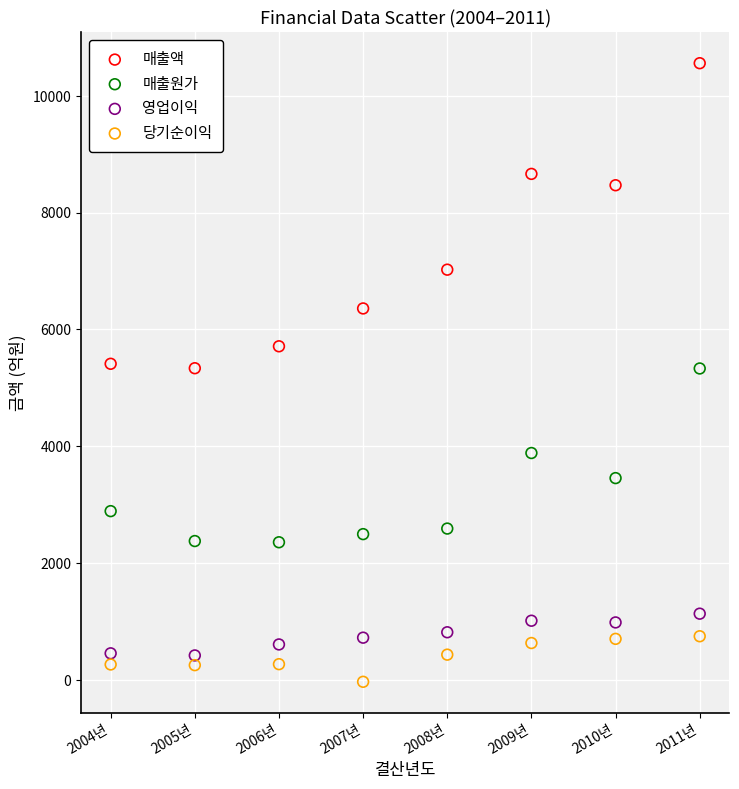

Across all data points, what is the range of Y values (max minus min)?

10587.8